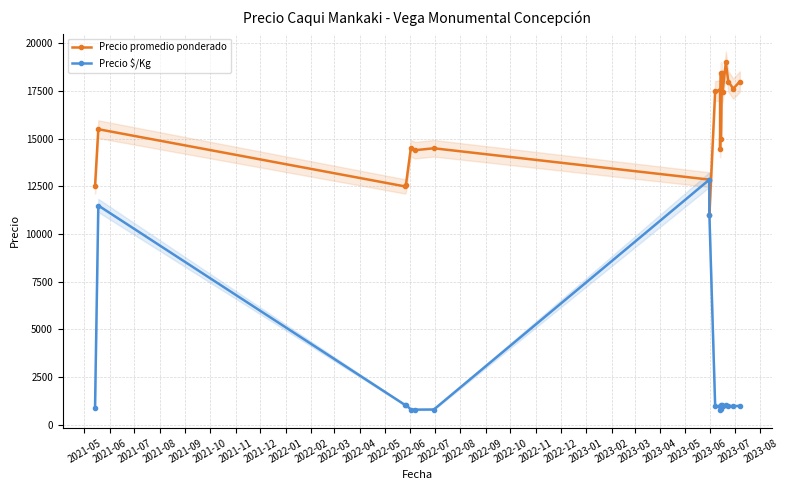

Count the number of data series in this chart.

2